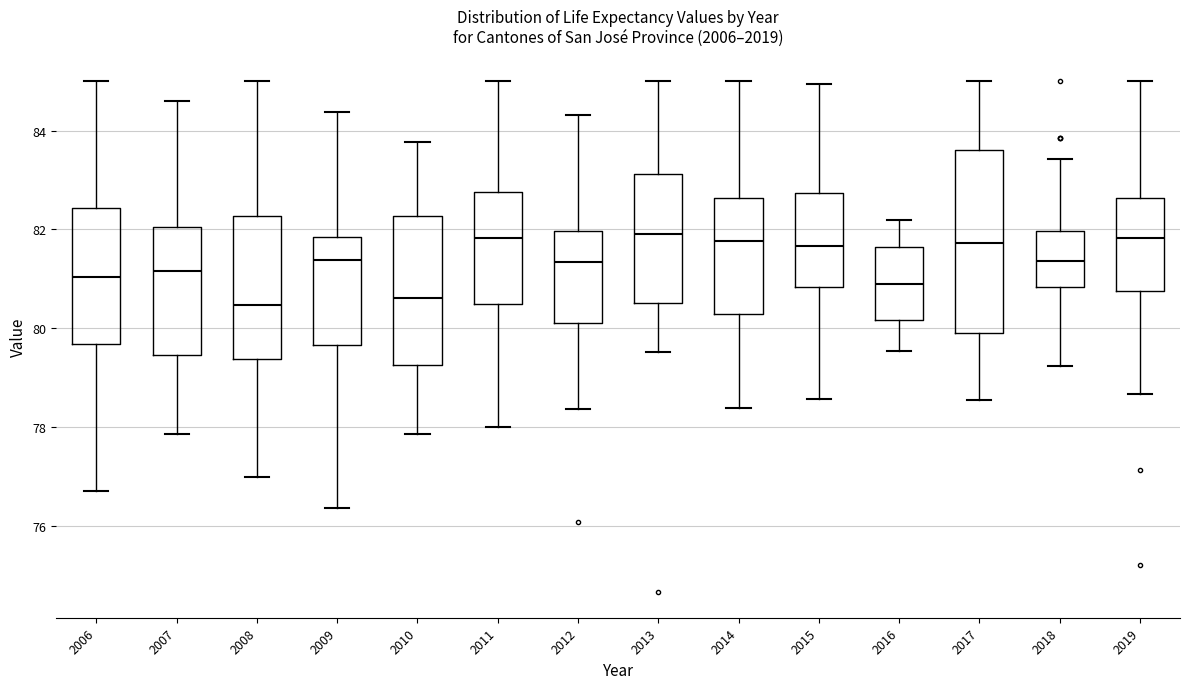

Reading left to right, transcribe this box plot: for each box, give where its median line is, the range the box spans, and where its two whiskers end, as read against the y-axis. The values are not printed on the chart, so give them approximately, as read against the axis.

2006: median 81.0, box 79.6 to 82.4, whiskers 76.8 to 85.0
2007: median 81.2, box 79.4 to 82.0, whiskers 77.8 to 84.6
2008: median 80.4, box 79.4 to 82.2, whiskers 77.0 to 85.0
2009: median 81.4, box 79.6 to 81.8, whiskers 76.4 to 84.4
2010: median 80.6, box 79.2 to 82.2, whiskers 77.8 to 83.8
2011: median 81.8, box 80.4 to 82.8, whiskers 78.0 to 85.0
2012: median 81.4, box 80.2 to 82.0, whiskers 78.4 to 84.4
2013: median 82.0, box 80.6 to 83.2, whiskers 79.6 to 85.0
2014: median 81.8, box 80.2 to 82.6, whiskers 78.4 to 85.0
2015: median 81.6, box 80.8 to 82.8, whiskers 78.6 to 85.0
2016: median 81.0, box 80.2 to 81.6, whiskers 79.6 to 82.2
2017: median 81.8, box 80.0 to 83.6, whiskers 78.6 to 85.0
2018: median 81.4, box 80.8 to 82.0, whiskers 79.2 to 83.4
2019: median 81.8, box 80.8 to 82.6, whiskers 78.6 to 85.0